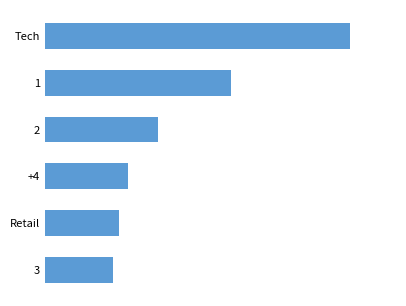

What is the maximum value shown in the chart?

80474